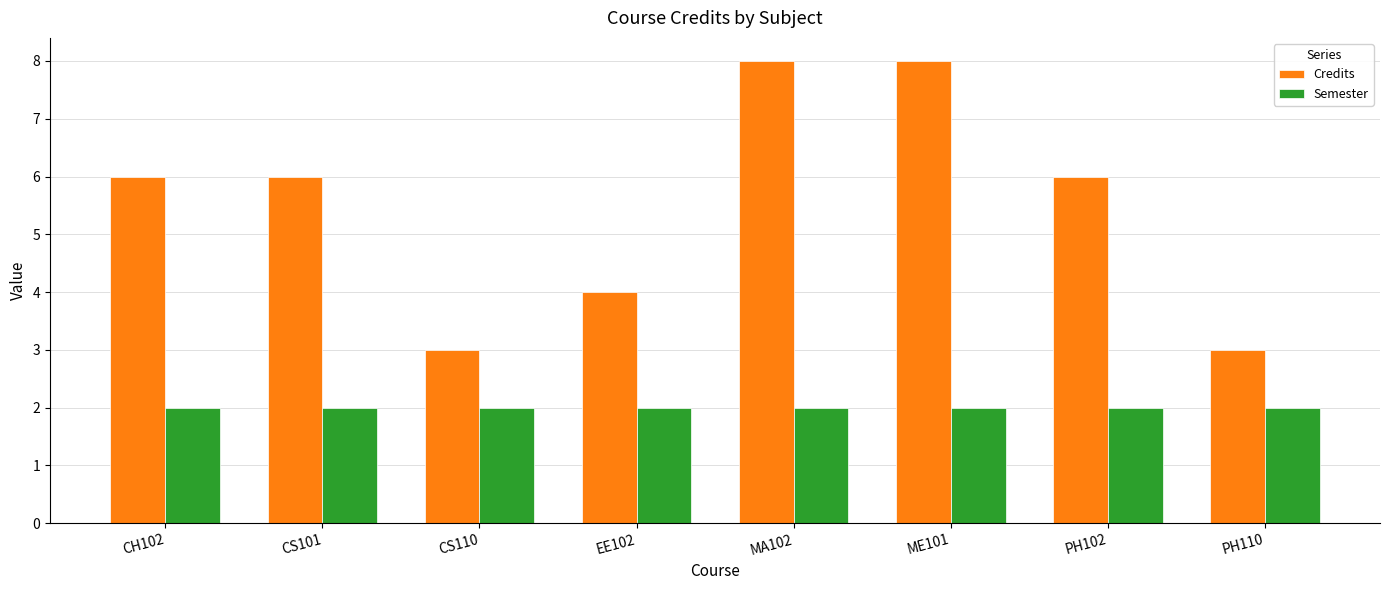

Rank the series at CH102 from highest to lowest value.

Credits, Semester